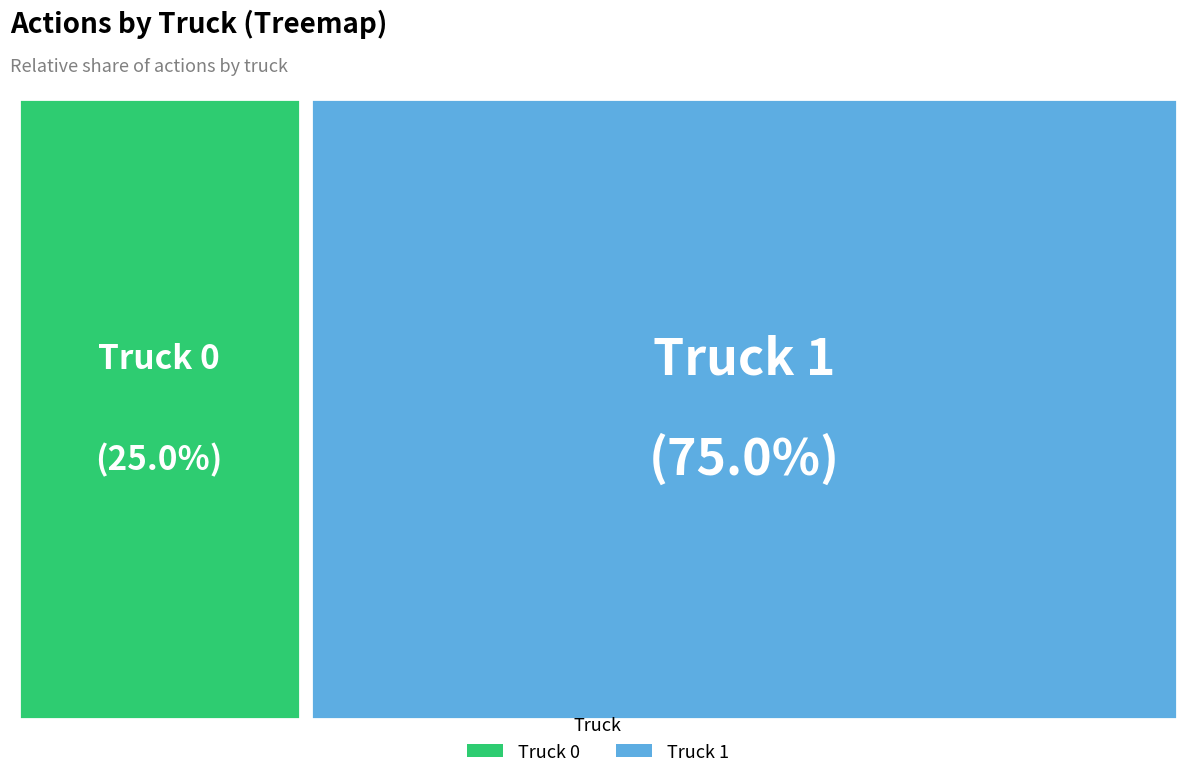

To the nearest percent, what is the difference between the largest and smallest slice percentages?

50%